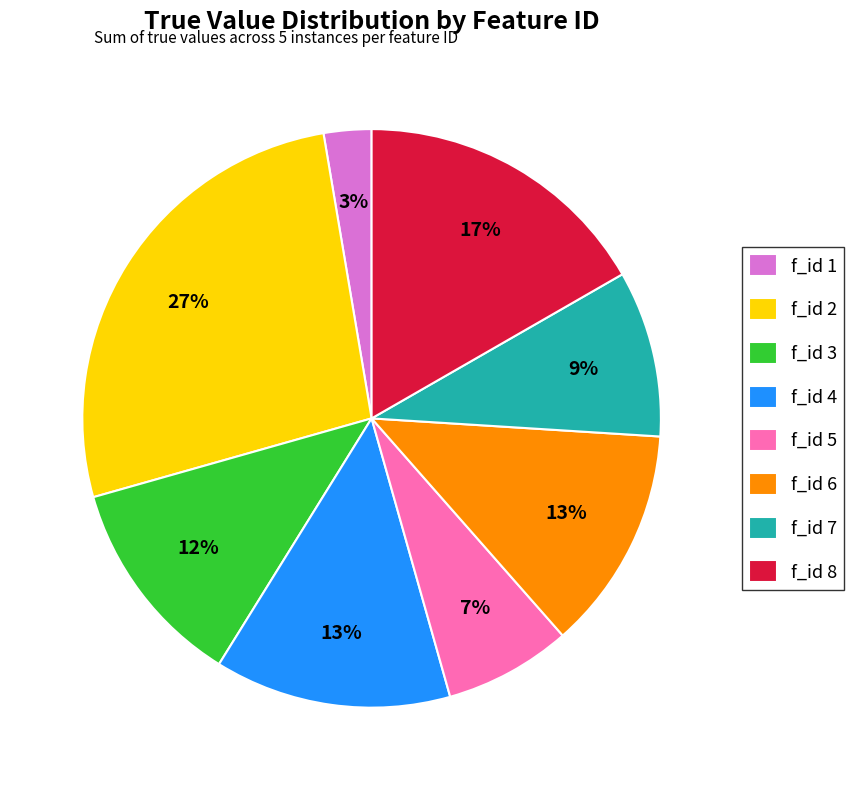

Count the number of slices in the pie.

8